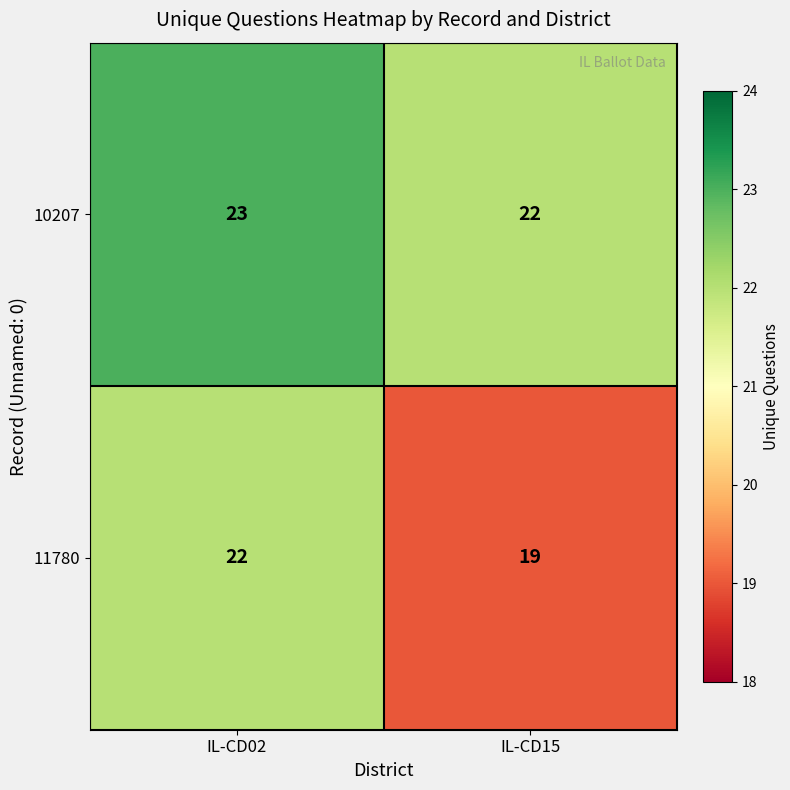

Rank the series at IL-CD15 from highest to lowest value.

10207, 11780